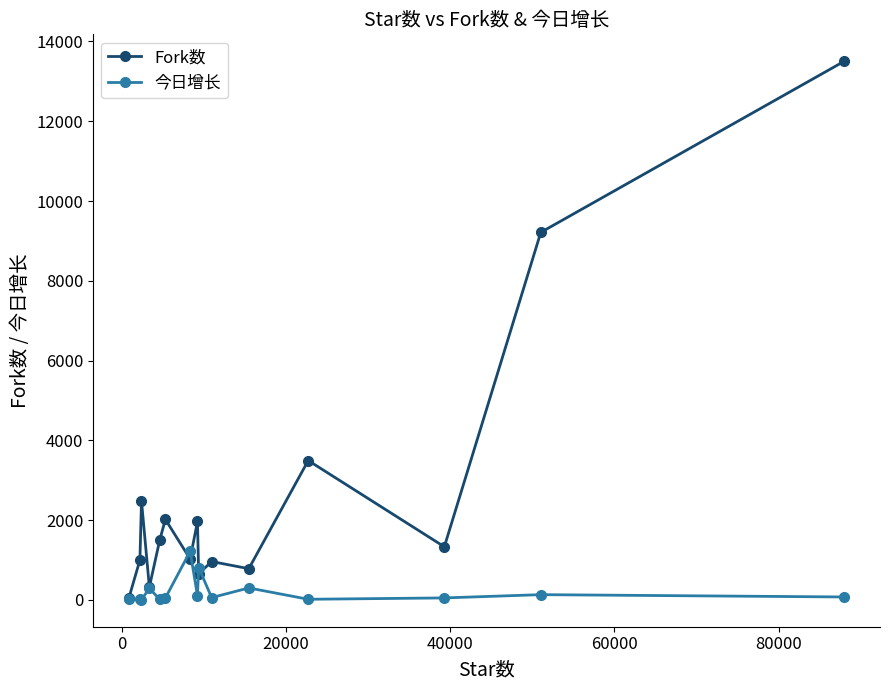

What is the greatest value displayed?

13504